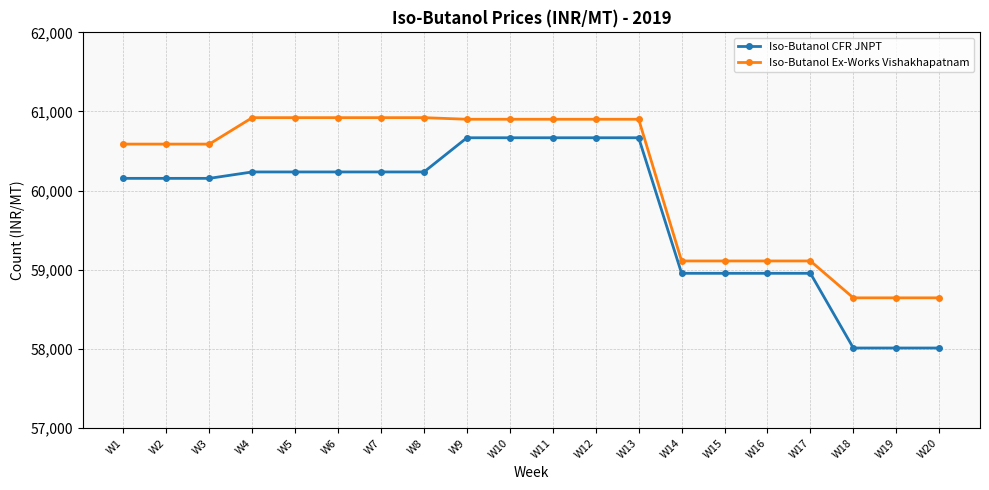

Count the number of categories in the chart.

20